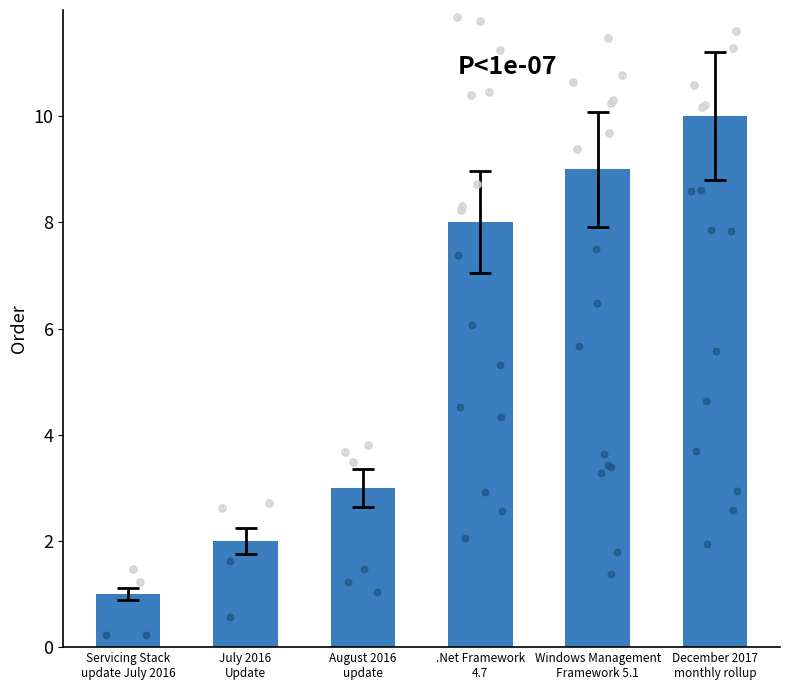

What is the ratio of the value at July 2016
Update to the value at Servicing Stack
update July 2016?

2.0